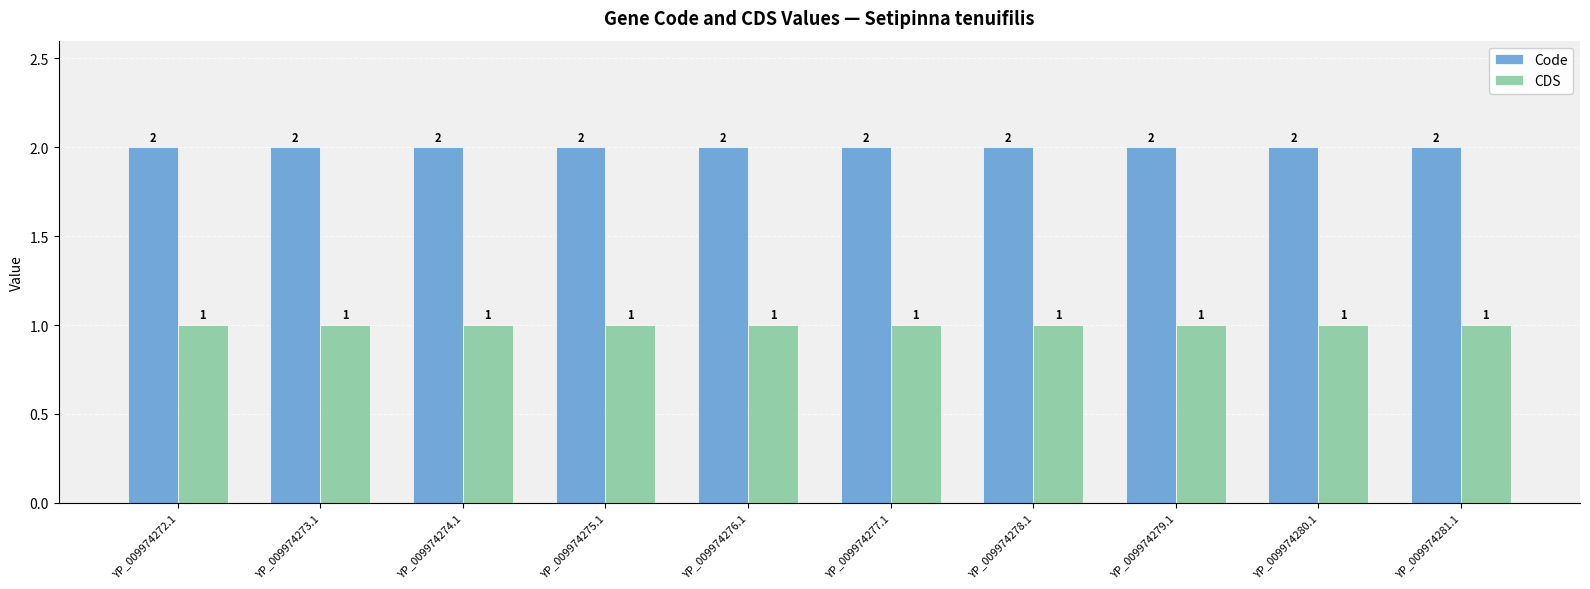

What is the sum of the Code values at YP_009974273.1 and YP_009974278.1?

4